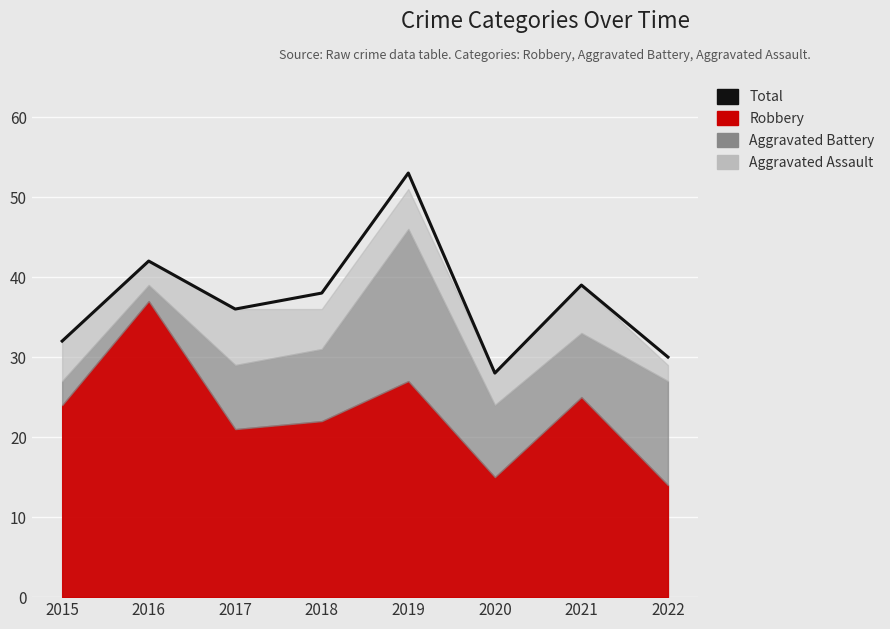

True or false: the data shows 38 at 2018.

True